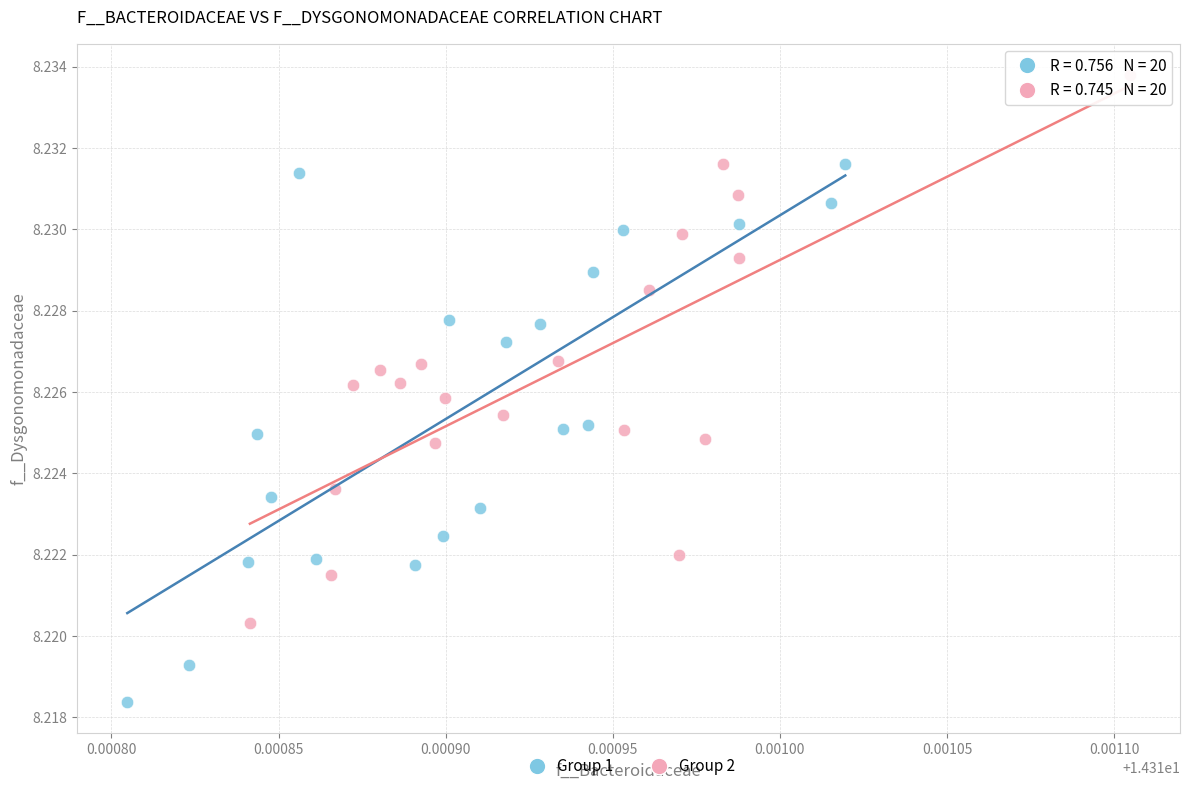

Which series reaches the maximum Y coordinate?

Group 2